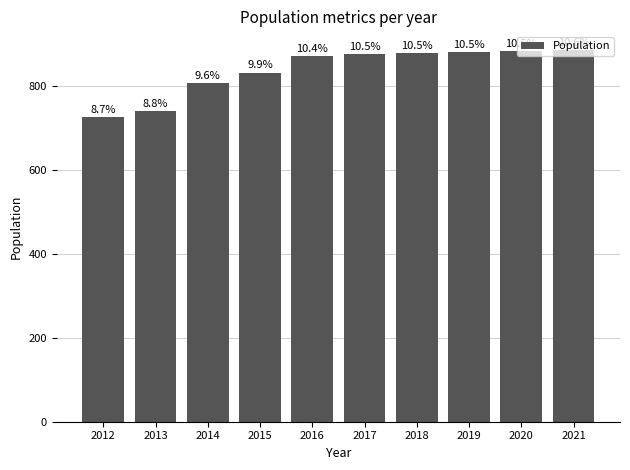

Is it true that the value at 2018 is 1236?

False